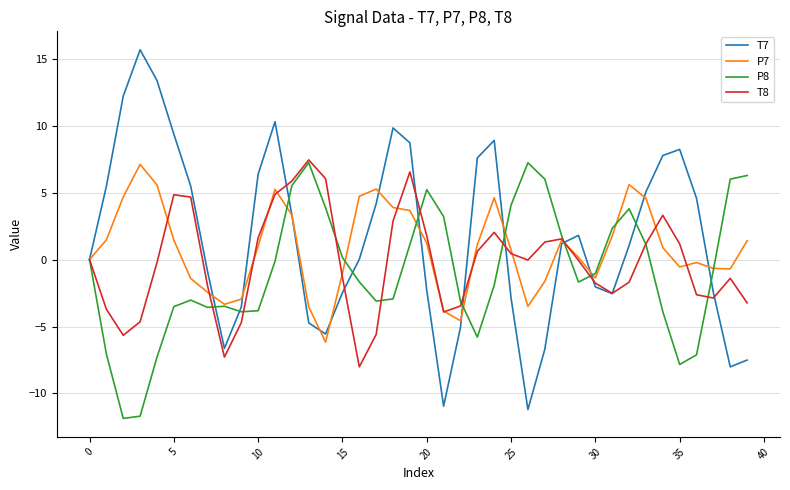

Which series ends up on top after the final intersection of P8 and P7?

P8